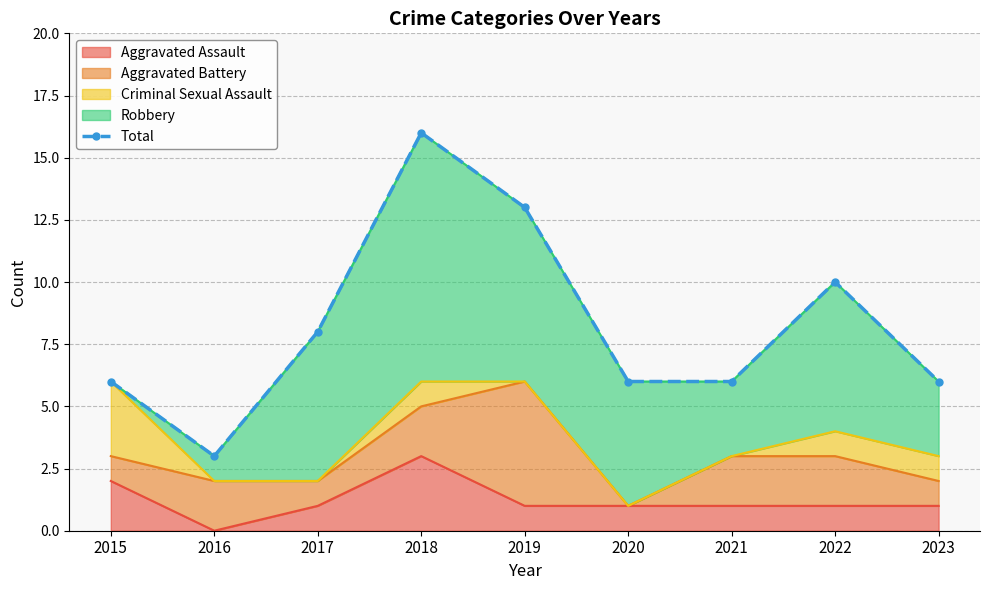

At which label does Aggravated Assault reach its minimum?

2016